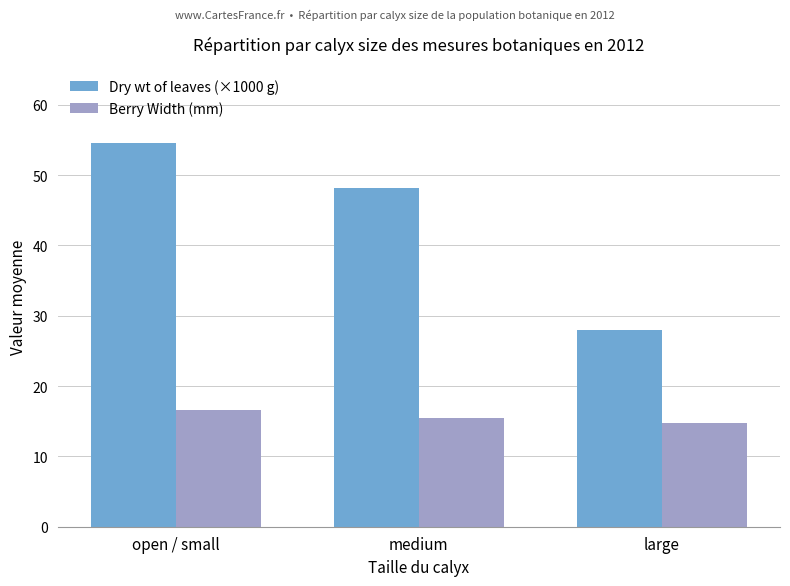

Reading right to left, what are all the values shown in this chart?

Dry wt of leaves (×1000 g): large=28.0	medium=48.2	open / small=54.5
Berry Width (mm): large=14.7	medium=15.5	open / small=16.6